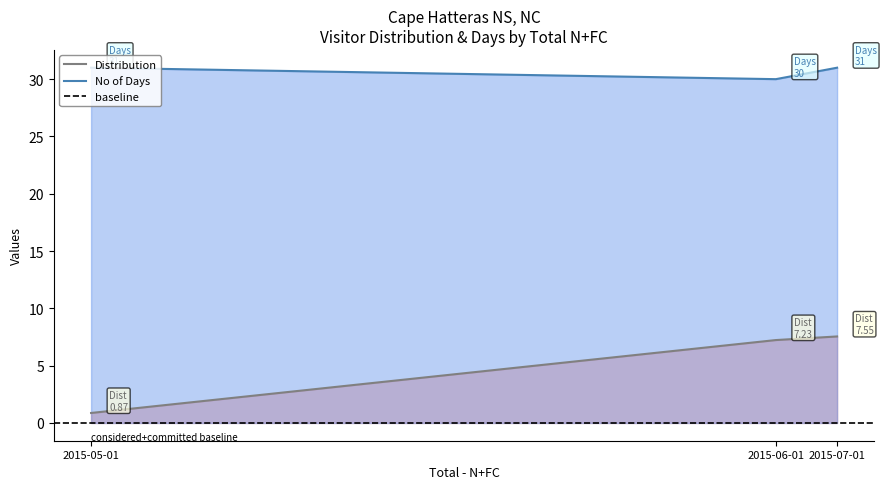

Reading left to right, transcribe all the data shown in this chart.

Distribution: 0.9	7.2	7.5
No of Days: 31.0	30.0	31.0